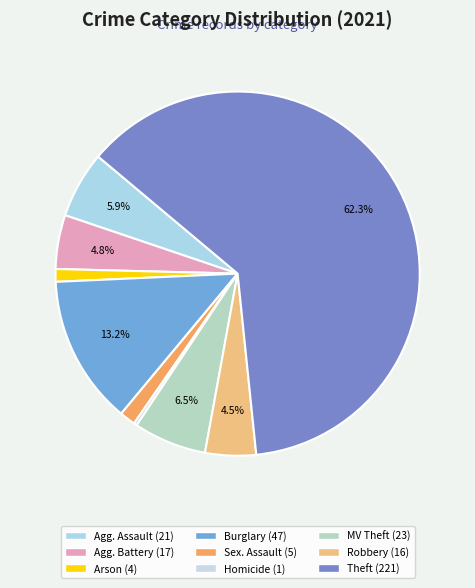

Count the number of slices in the pie.

9